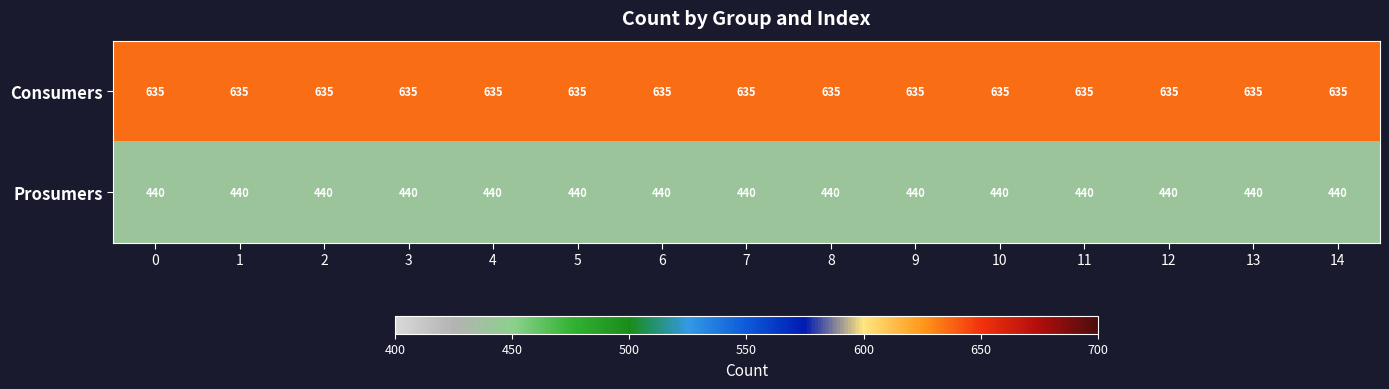

True or false: Prosumers has a value of 440 at 8.

True